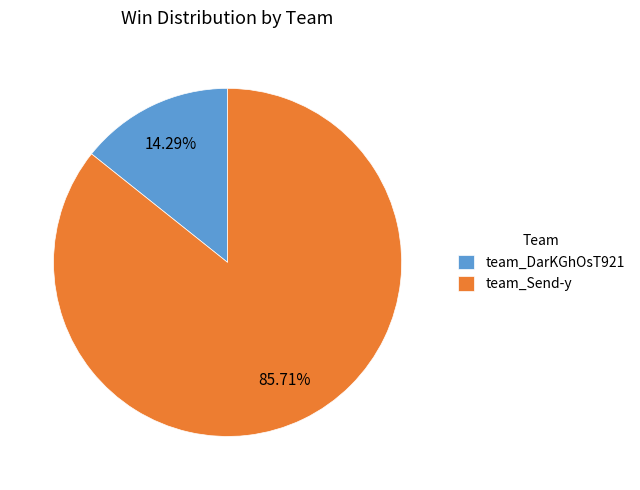

To the nearest percent, what is the difference between the largest and smallest slice percentages?

71%